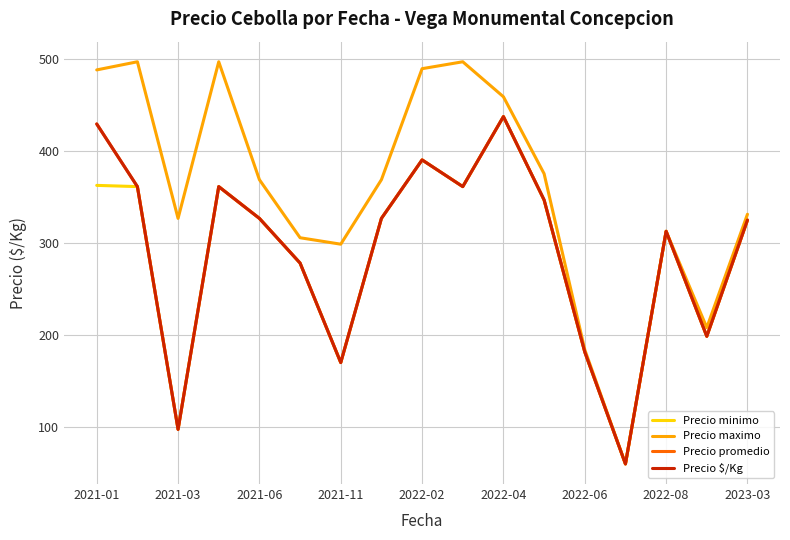

Does the chart display data point markers on the line(s)?

No